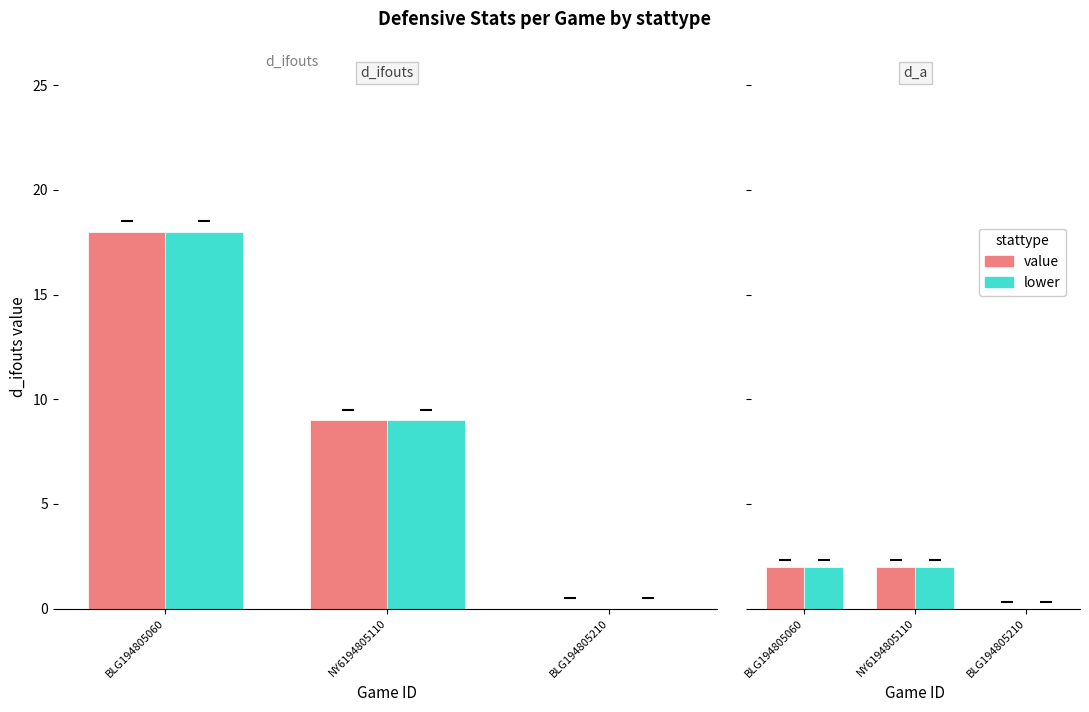

At which category does the chart reach its minimum across all series?

BLG194805210